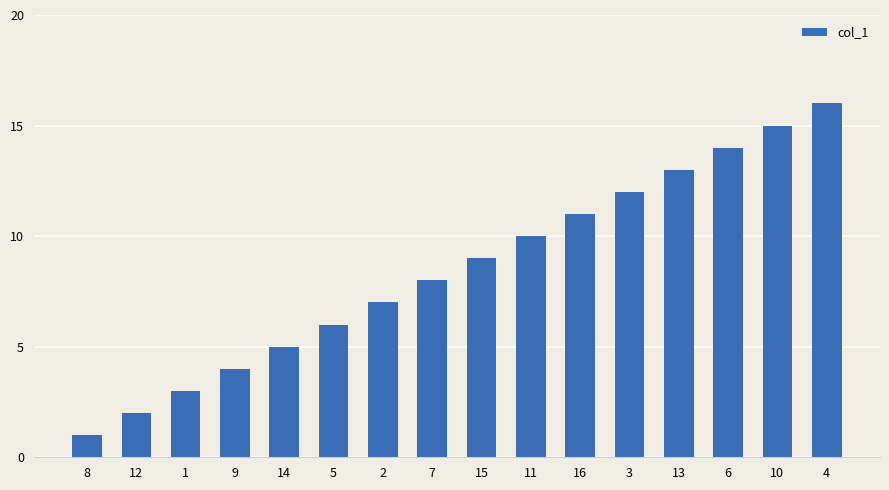

What is the change in value from 6 to 10?

+1